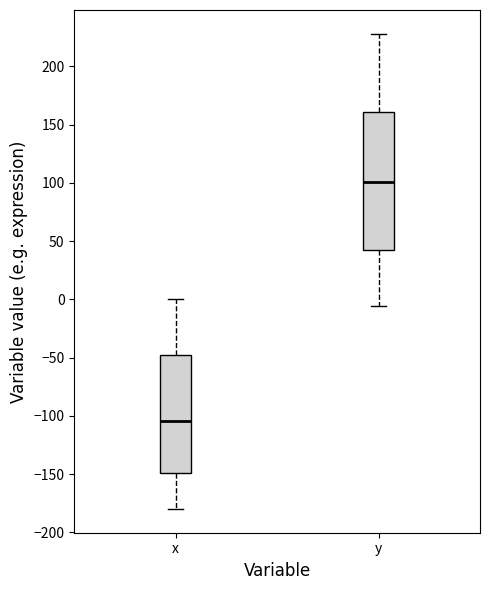

Reading left to right, read every box against the y-axis: the position of its median line, the range the box covers, and the ends of its whiskers. The values are not printed on the chart, so give them approximately, as read against the axis.

x: median -105, box -150 to -50, whiskers -180 to 0
y: median 100, box 45 to 160, whiskers -5 to 230